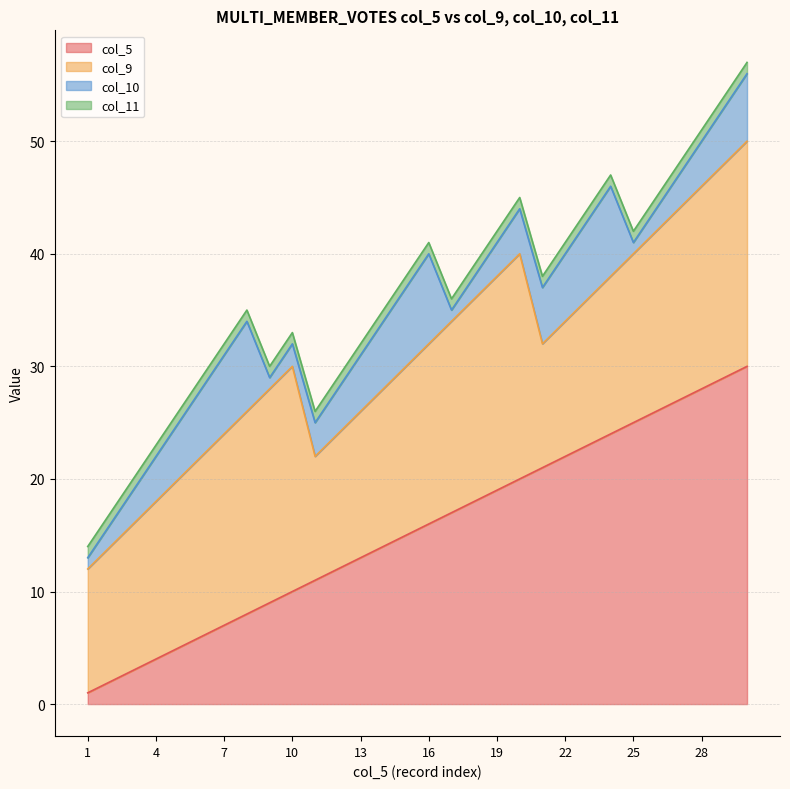

What is the total value across all series at 14?

35